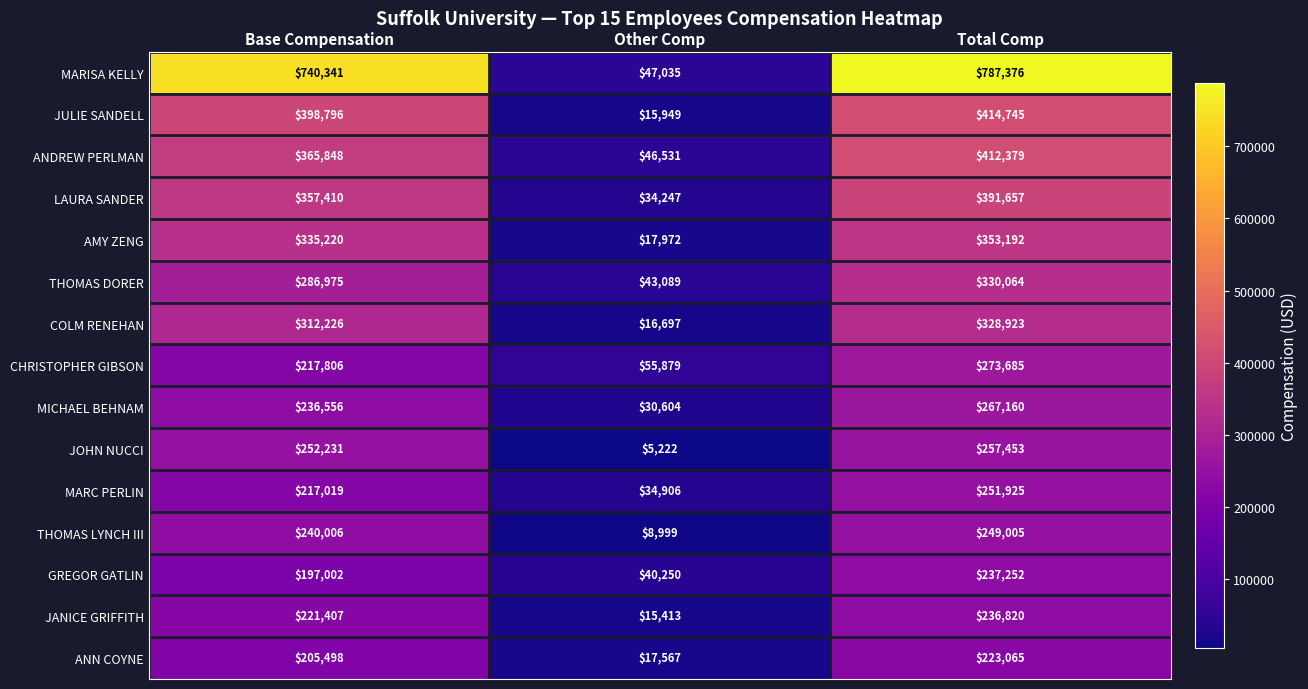

What is the total value across all series at Total Comp?

5014701